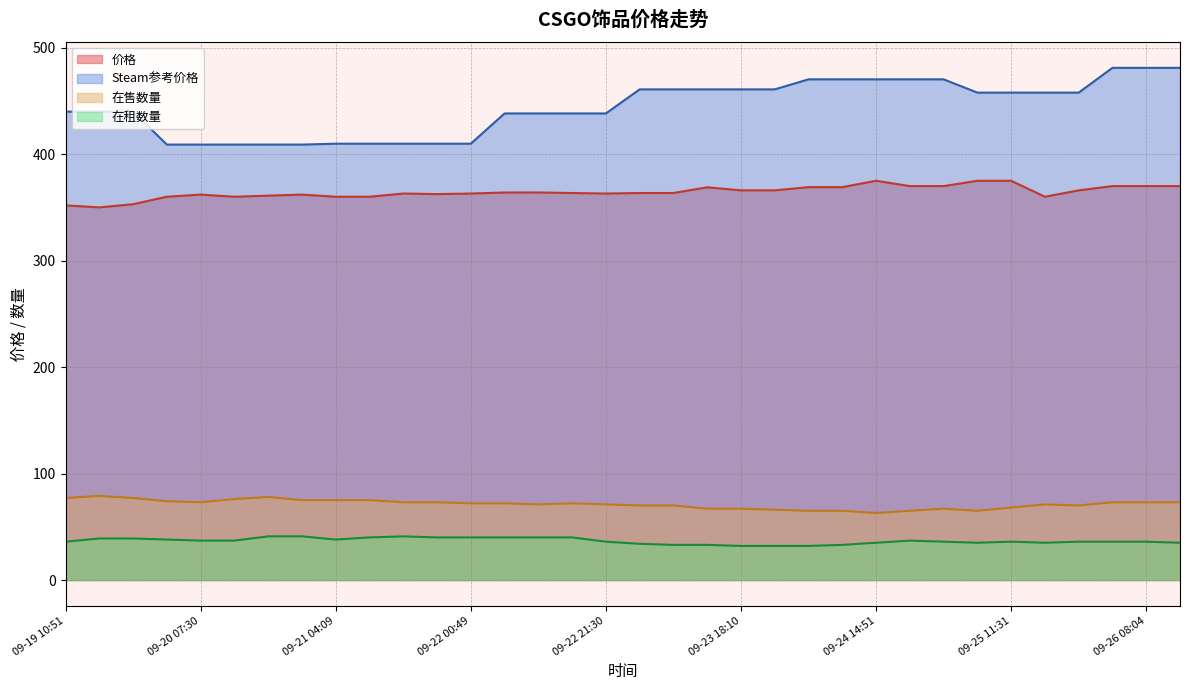

What is the value of the 价格 point at the 13th from the left?

363.0